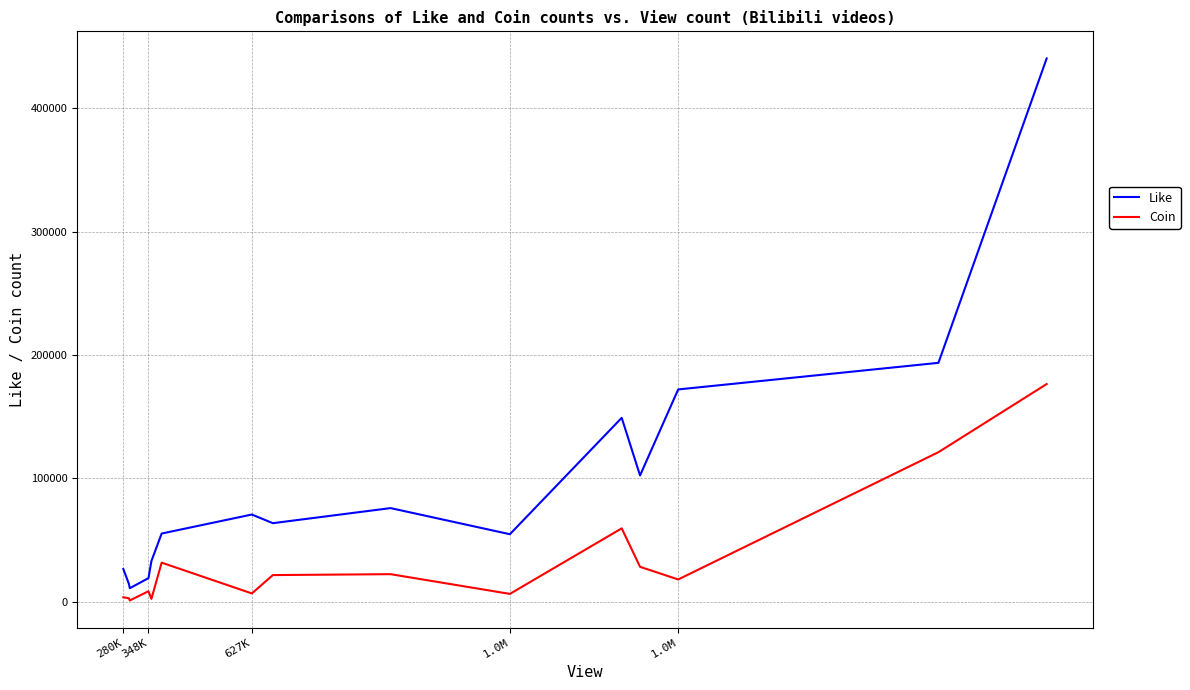

What is the minimum value for Like?

11039